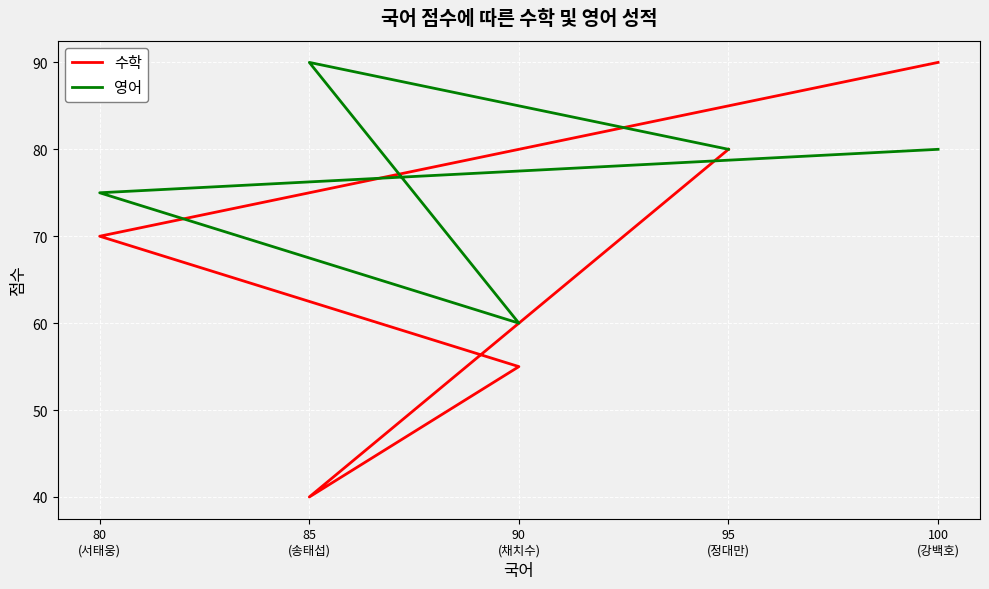

Which category has the highest value in the 수학 series?

100
(강백호)